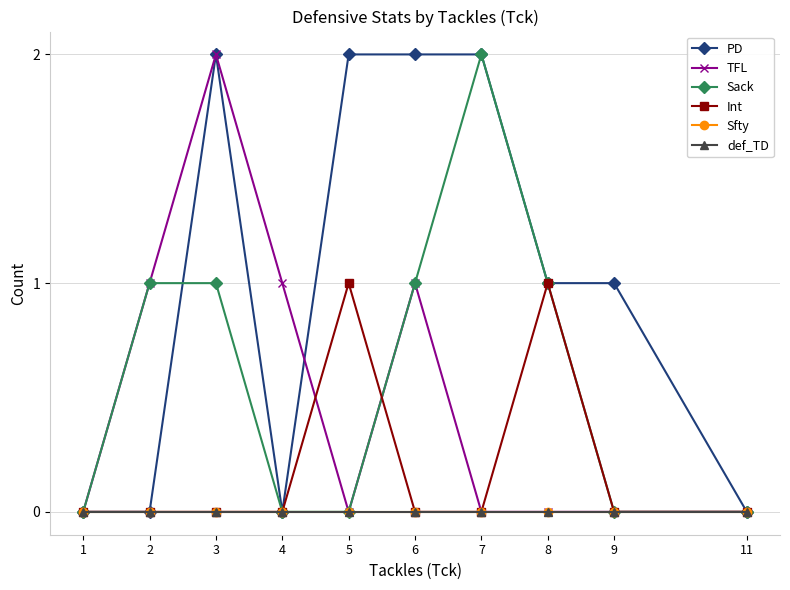

True or false: PD and def_TD cross at least once.

False